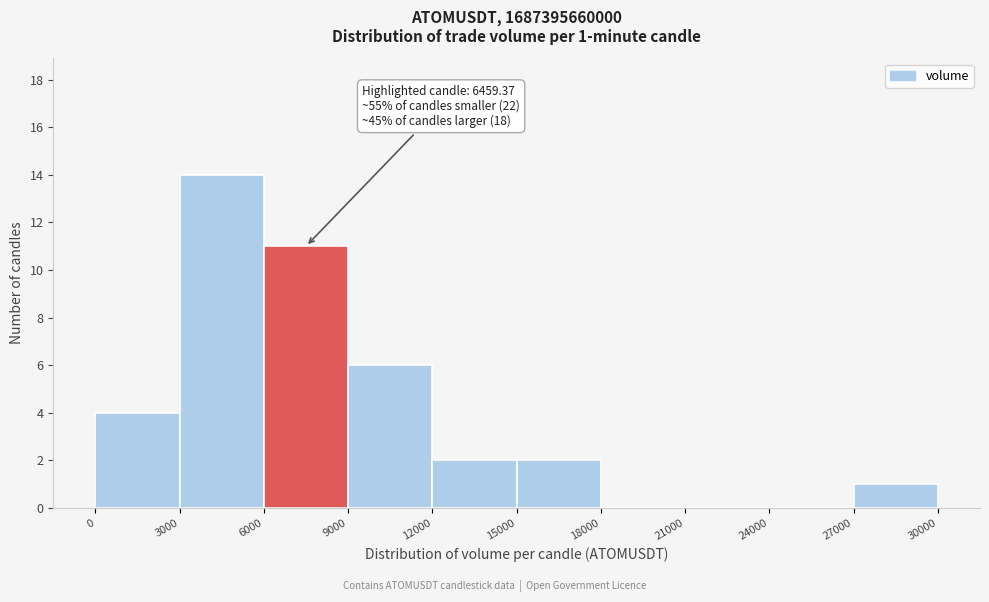

Over which range of the x-axis is the bar tallest?

3000 to 6000